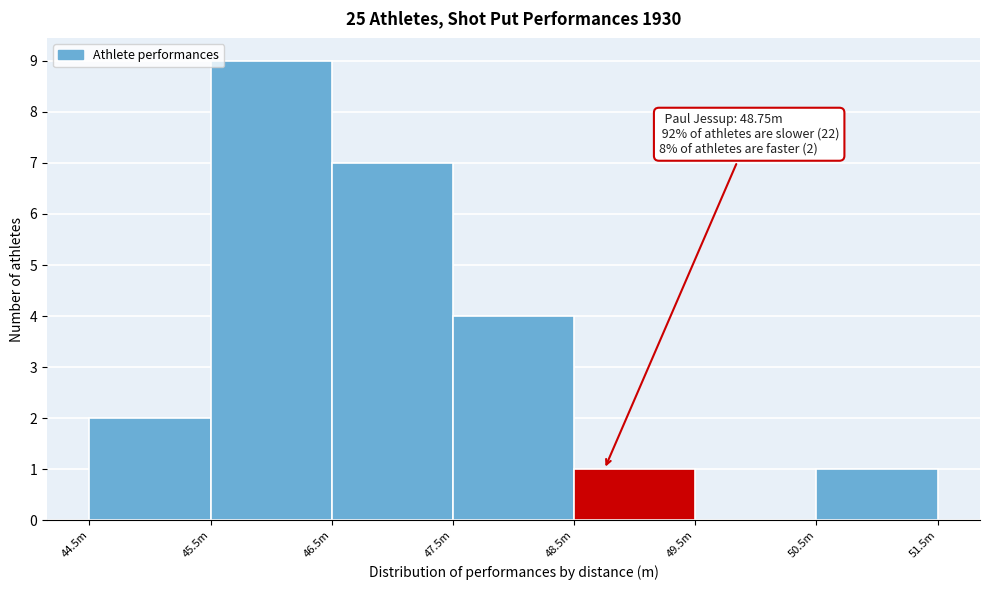

Reading left to right, transcribe all the data shown in this chart.

44.5m=2	45.5m=9	46.5m=7	47.5m=4	48.5m=1	49.5m=0	50.5m=1